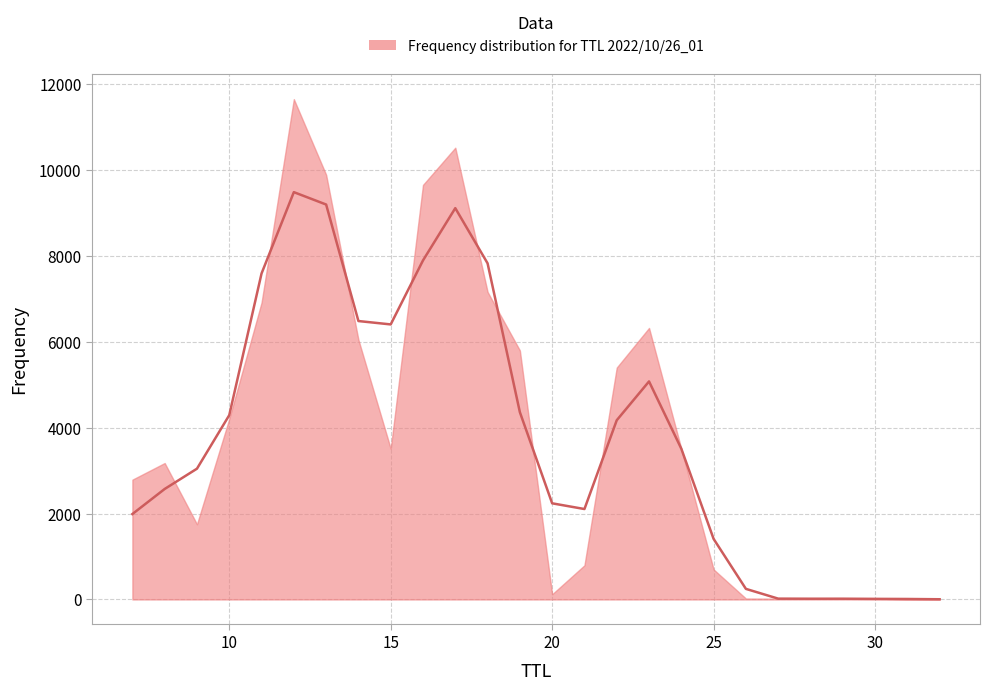

How many points are higher than both their immediate neighbors (excluding endpoints)?

4